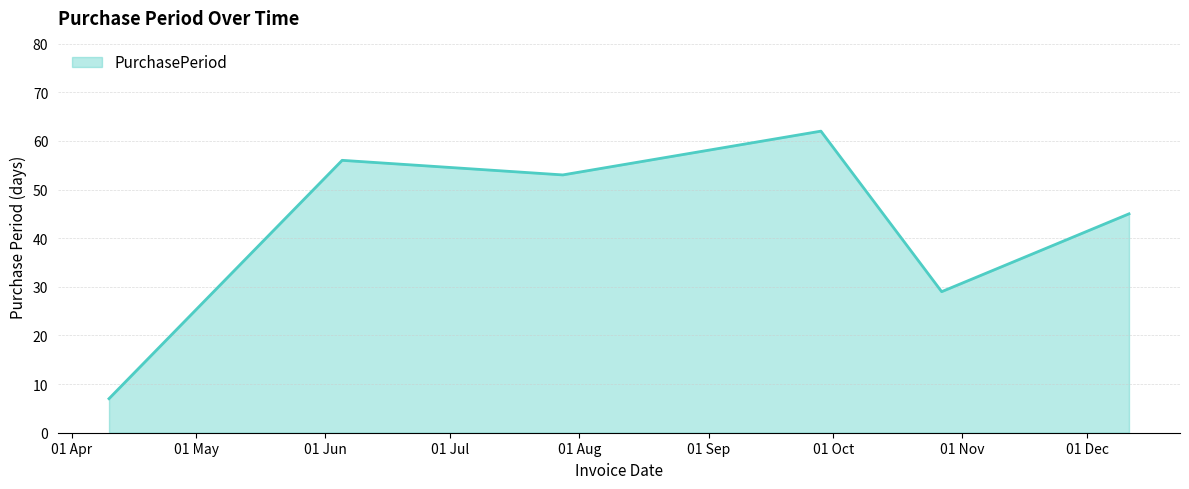

What is the minimum value shown in the chart?

7